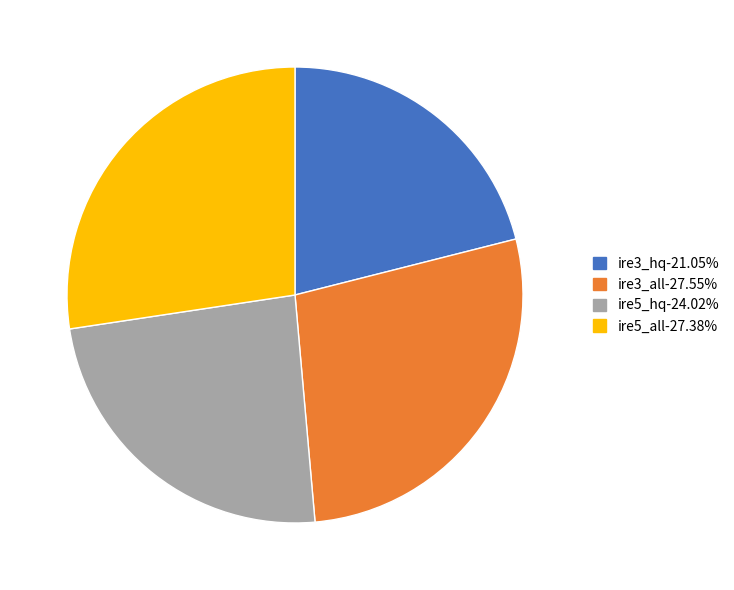

Combined, do ire5_hq and ire3_all account for over 50%?

Yes